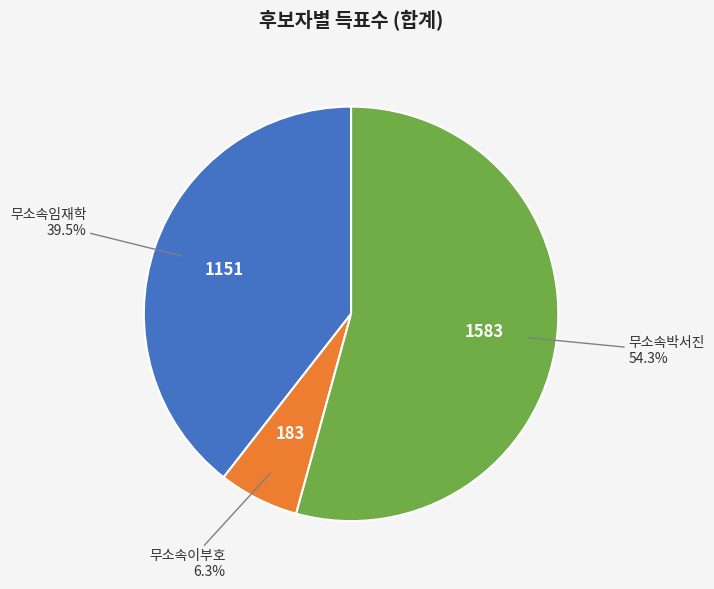

What is the largest slice in the pie chart?

무소속박서진